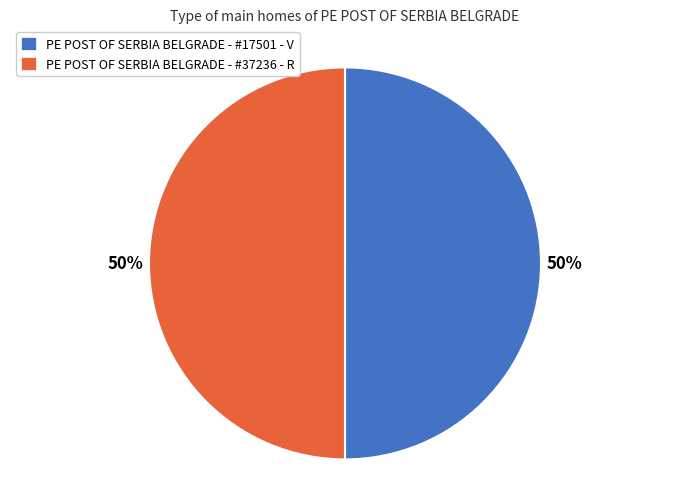

Do PE POST OF SERBIA BELGRADE - #37236 - R and PE POST OF SERBIA BELGRADE - #17501 - V together represent more than half of the pie?

Yes